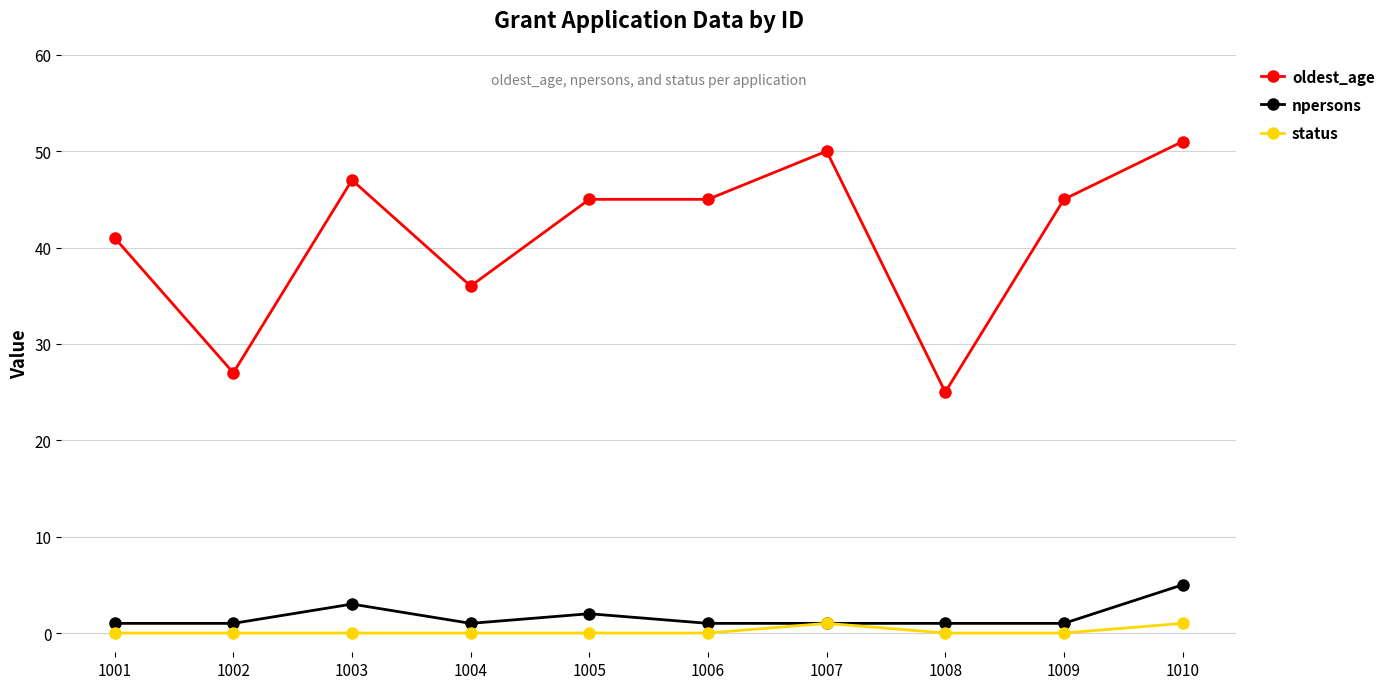

Which label corresponds to the largest value in the chart?

1010